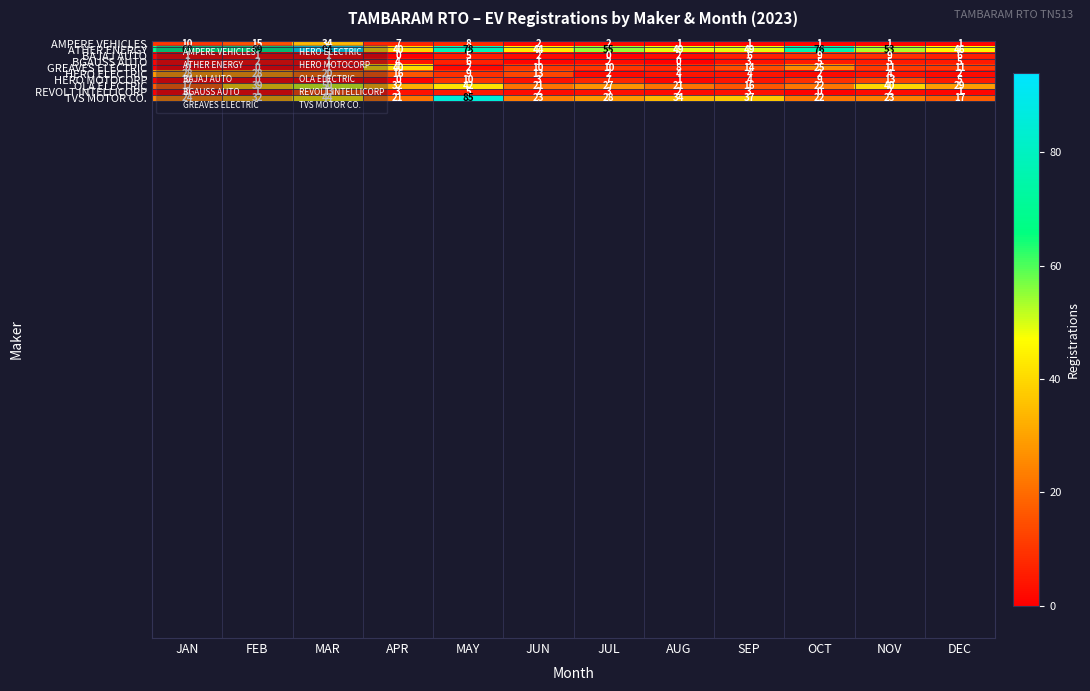

How many values in the BGAUSS AUTO series are below 3?

6